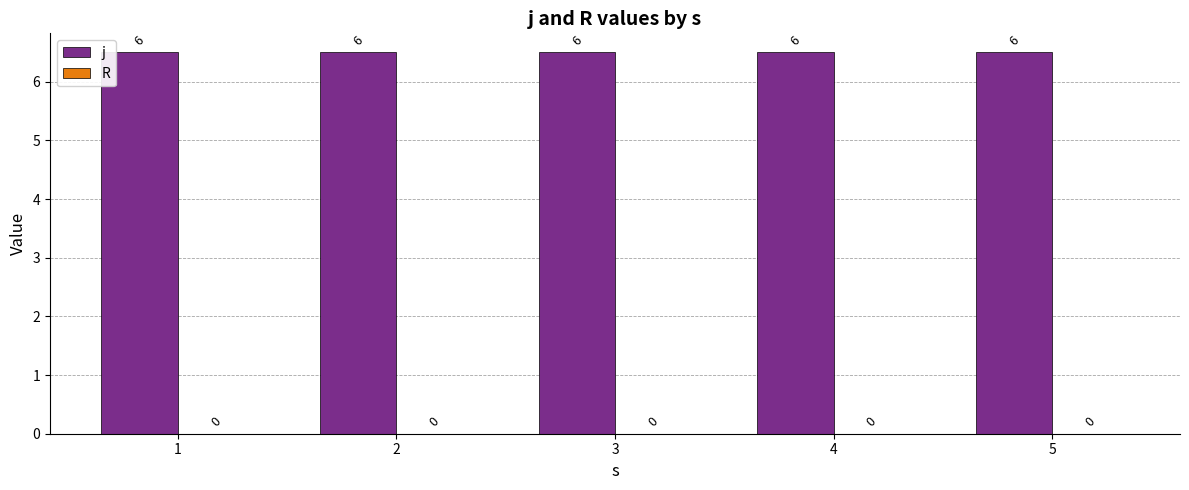

Is it true that j equals 9.5 at 2?

False